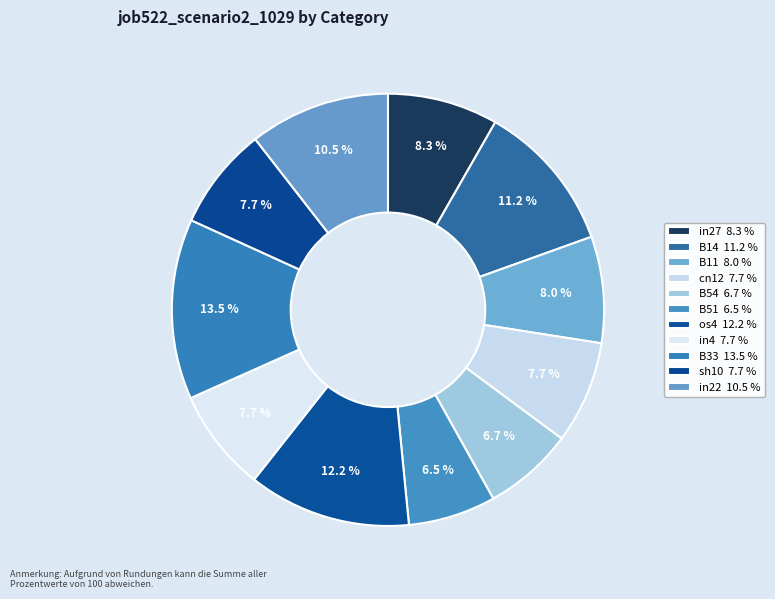

Combined, what portion of the pie is in27 and os4?

20.4%